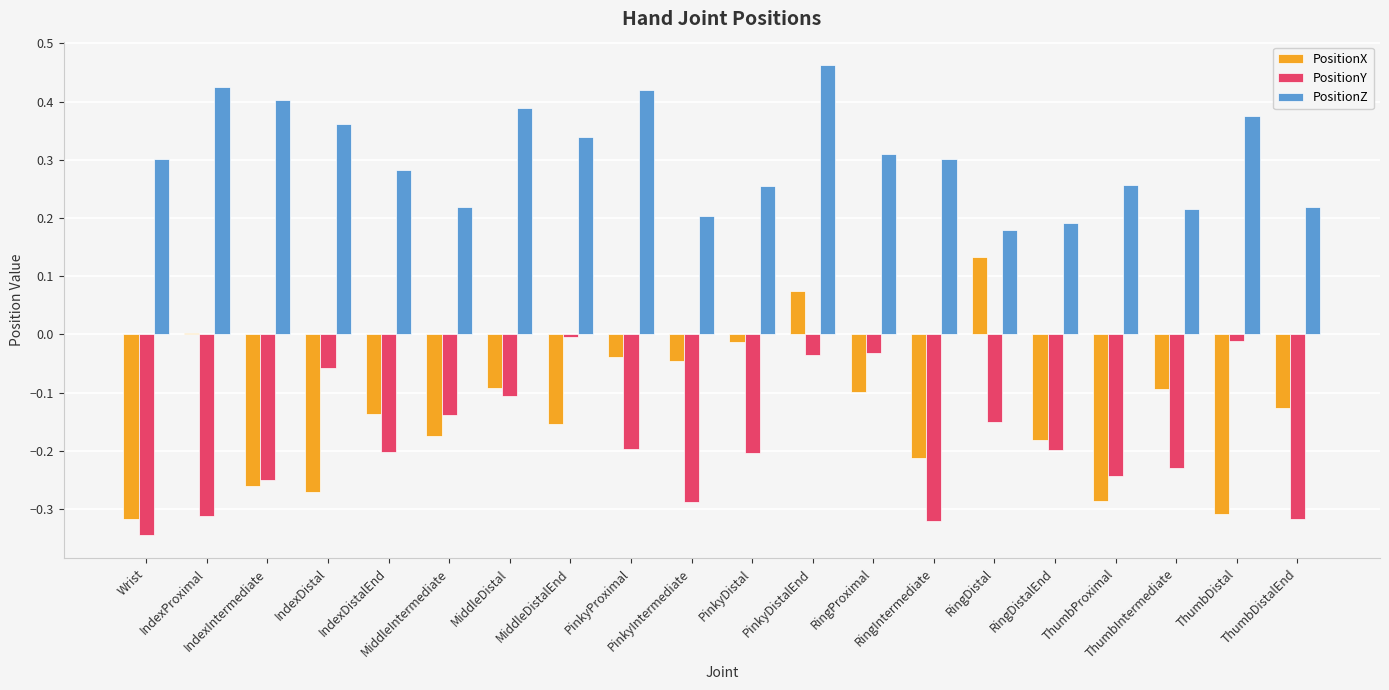

How many groups of bars are there?

20